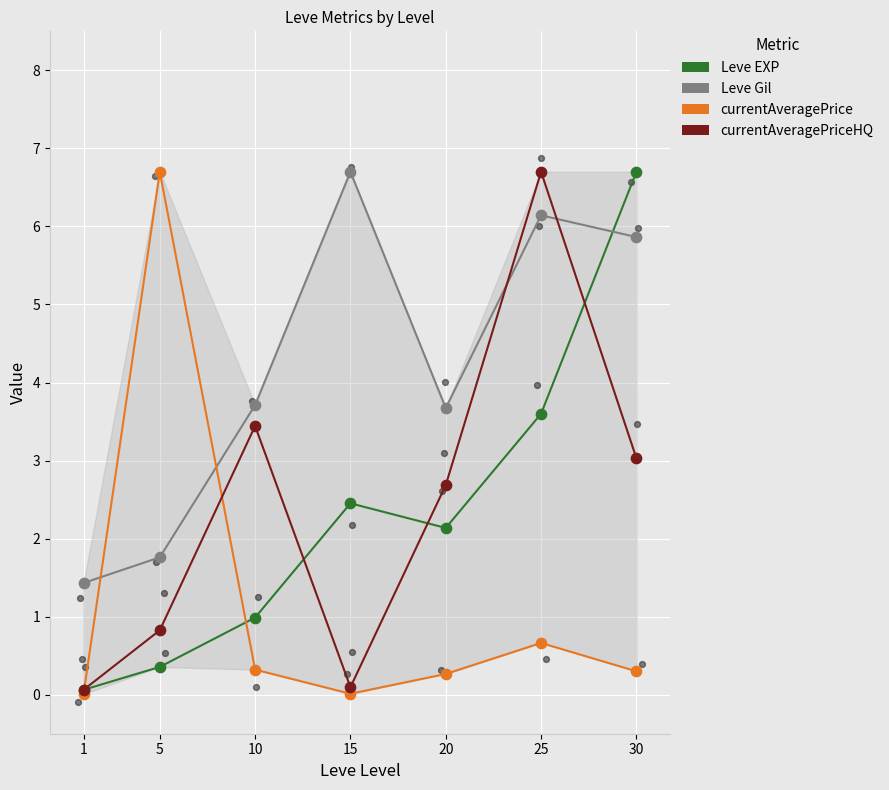

At which category is the sum across all series the highest?

25